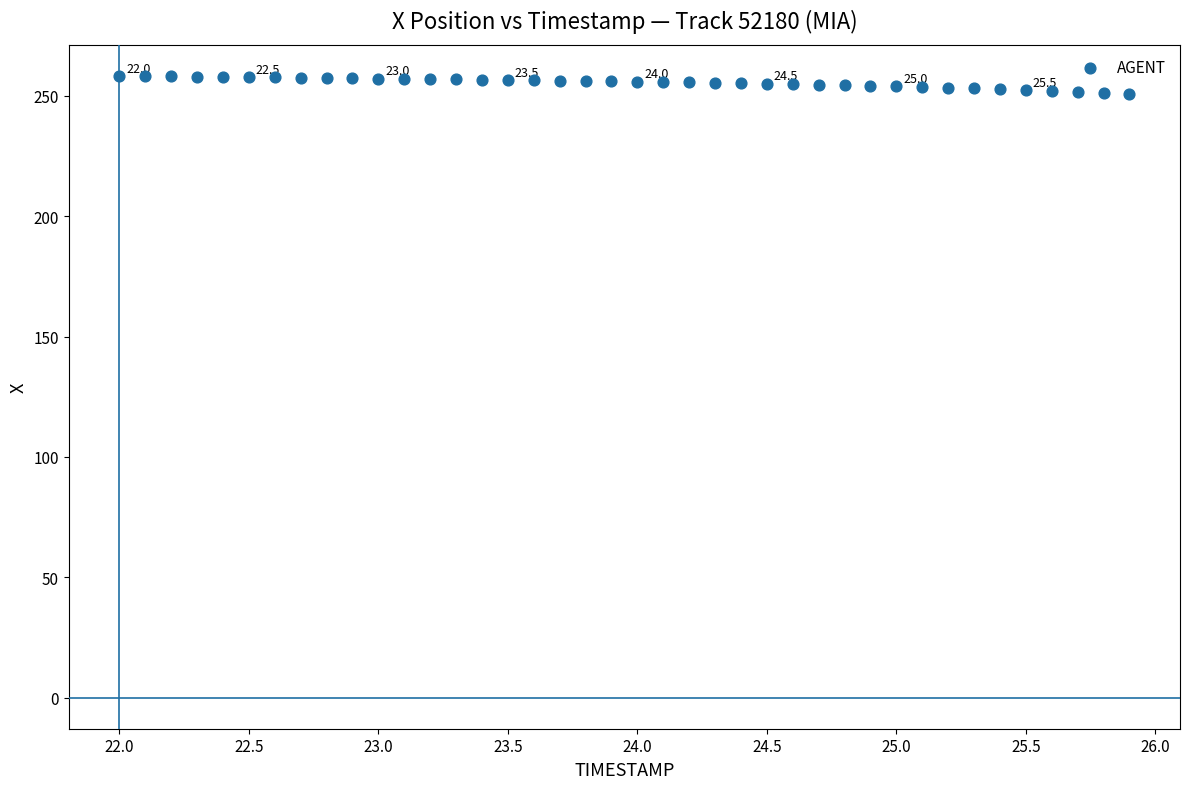

What is the range of Y values (max minus min)?

7.5